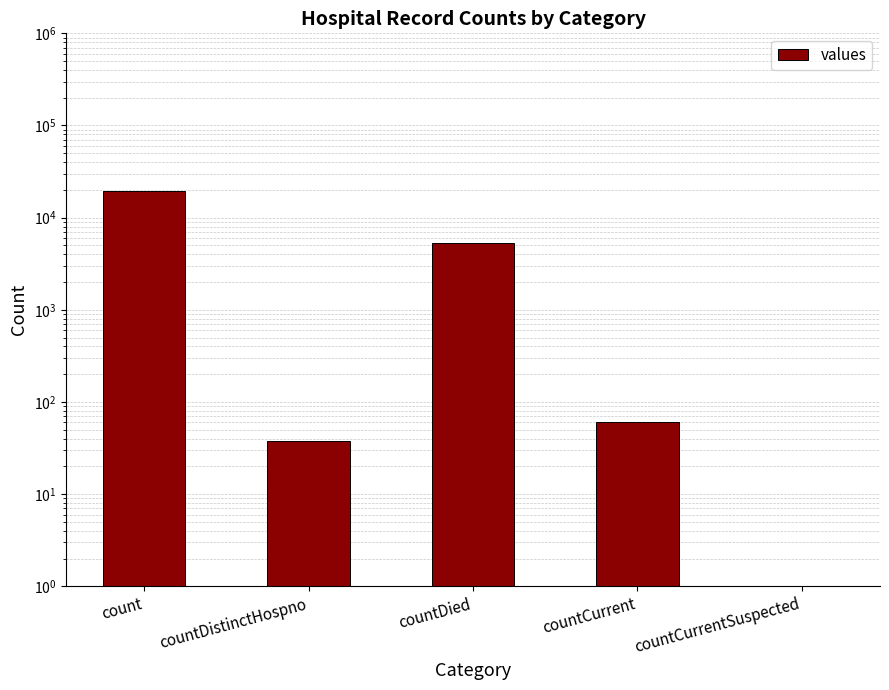

Which category has the highest value across all series?

count